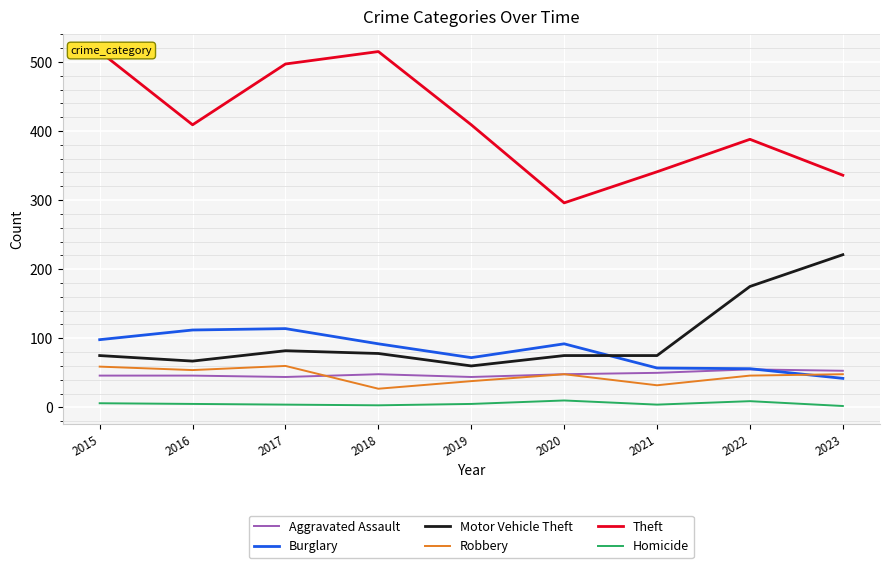

Read the Robbery value at 2022.

46